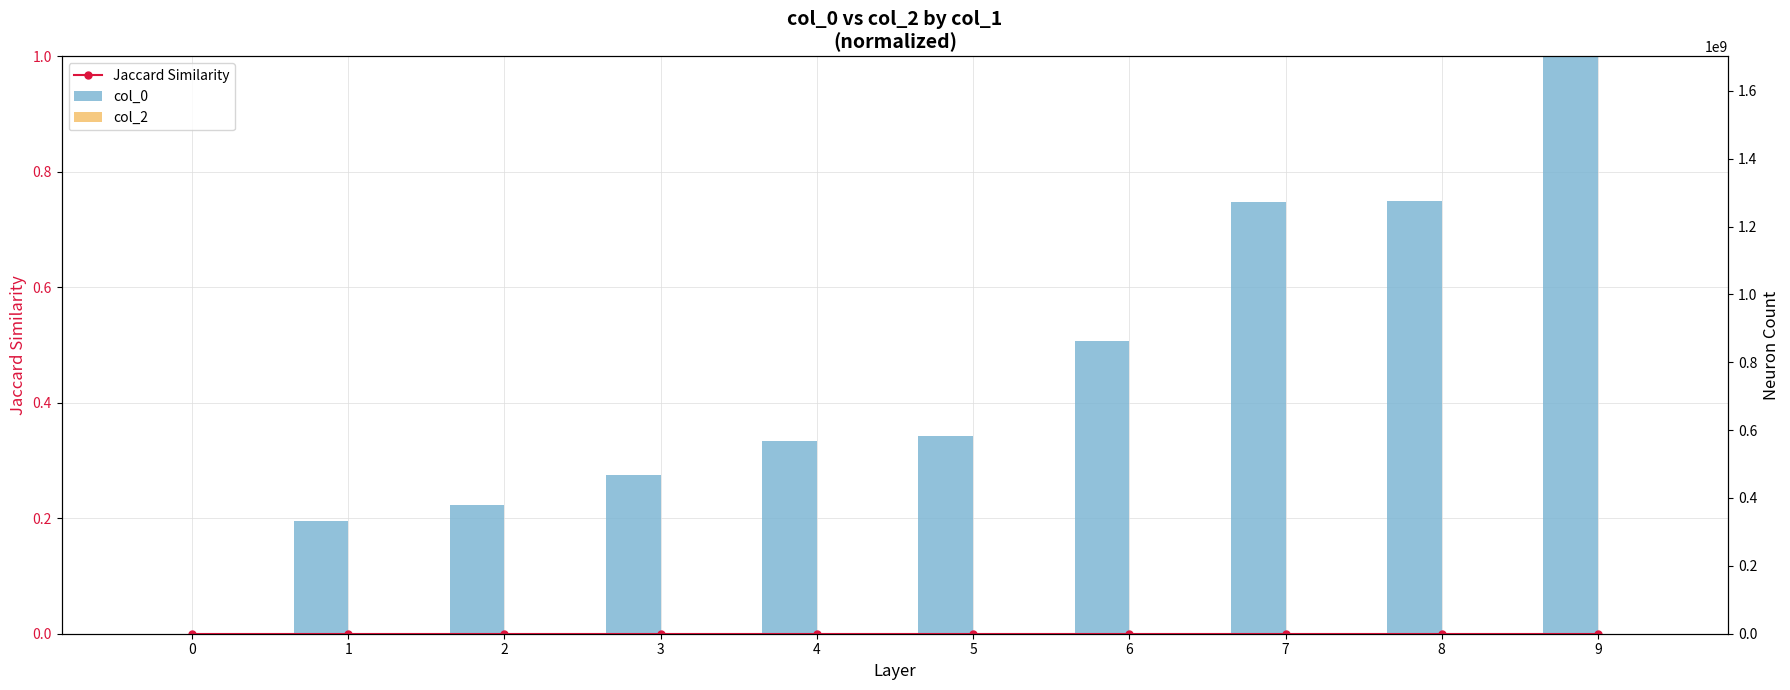

Which category has the highest value in the col_0 series?

9